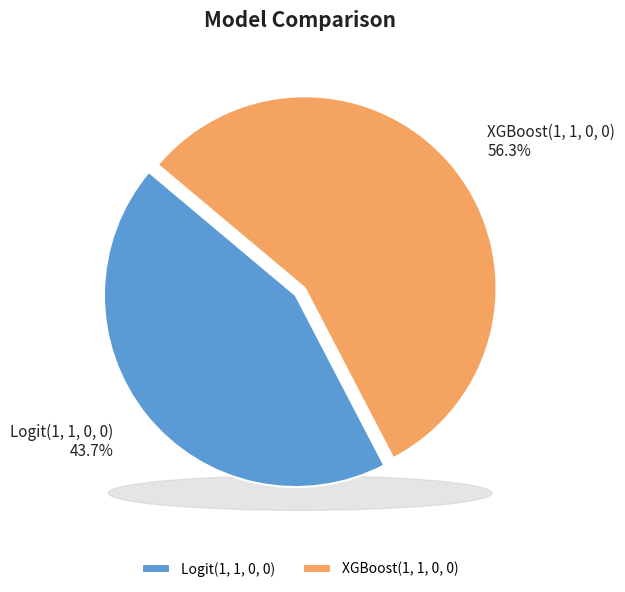

Count the number of slices in the pie.

2